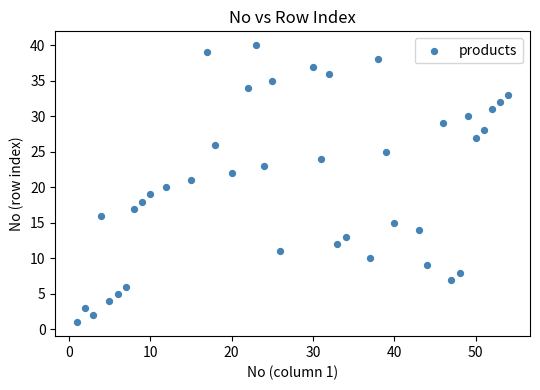

What is the range of Y values (max minus min)?

39